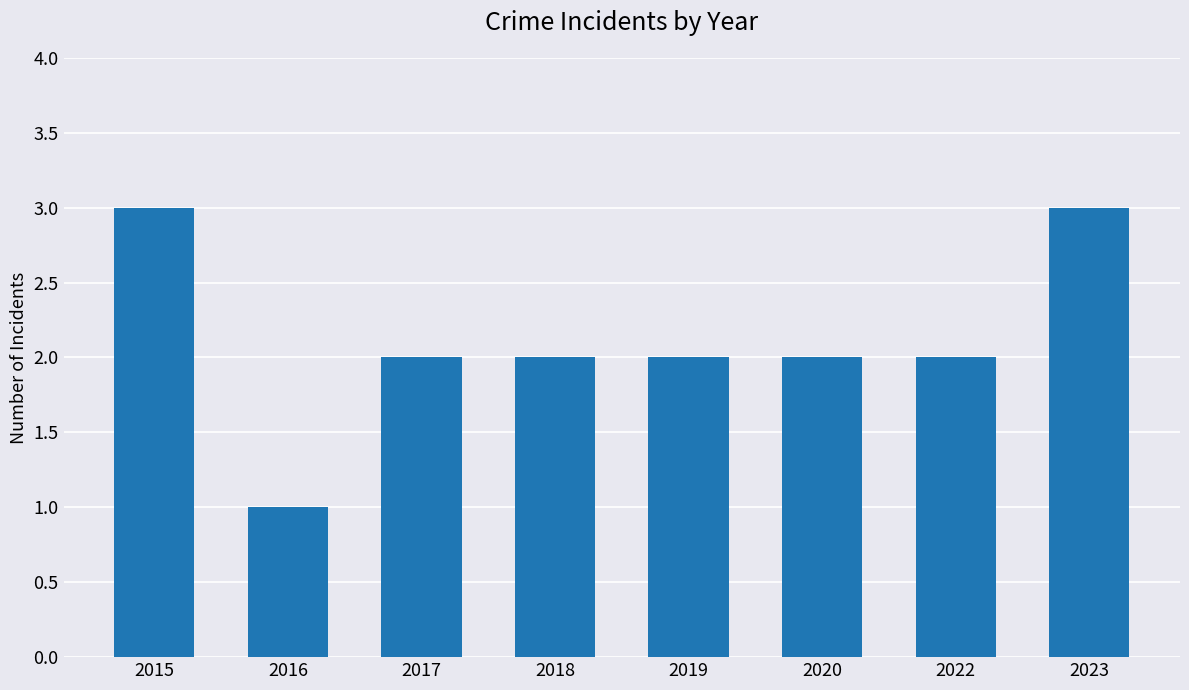

What is the greatest value displayed?

3